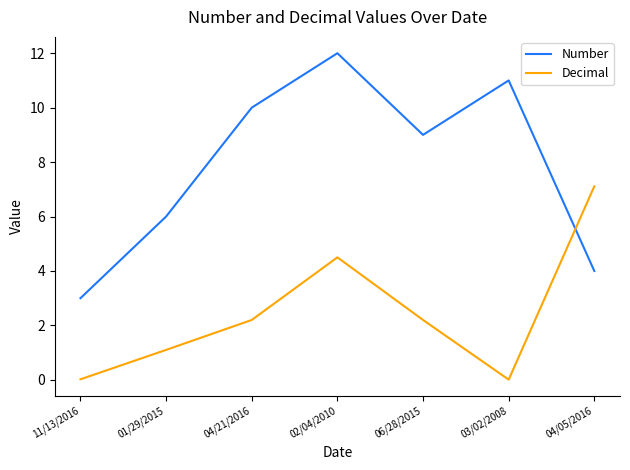

The Number series shows 12.0 at 02/04/2010. True or false?

True